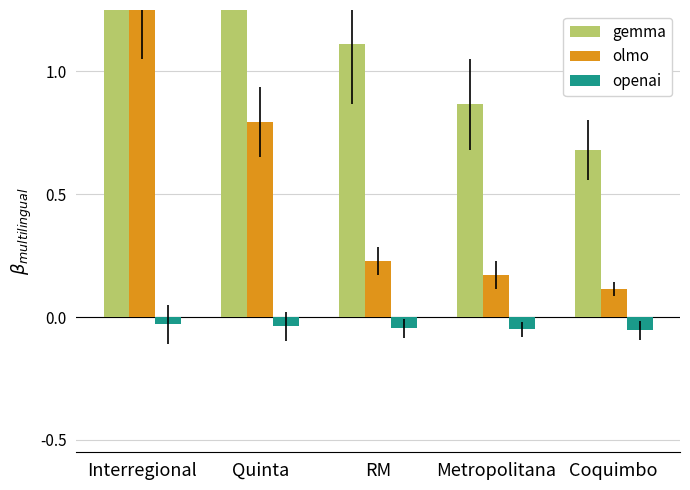

At how many categories does at least one series exceed 5?

1